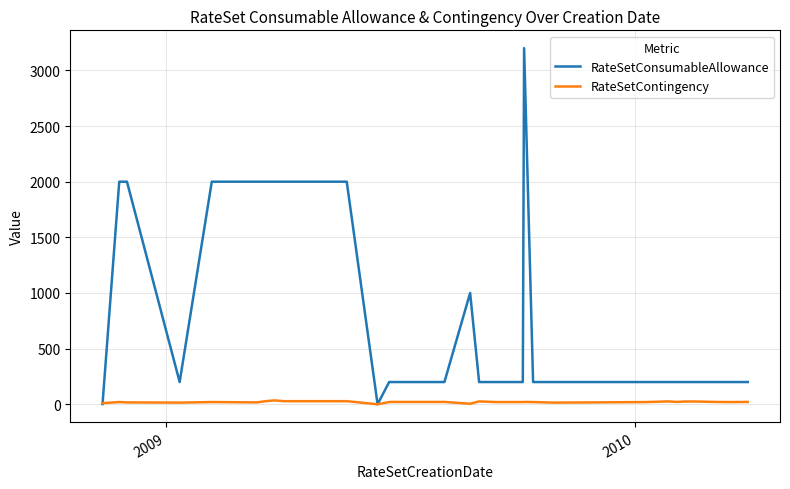

What is the value of the RateSetContingency point at the 28th from the left?

15.0